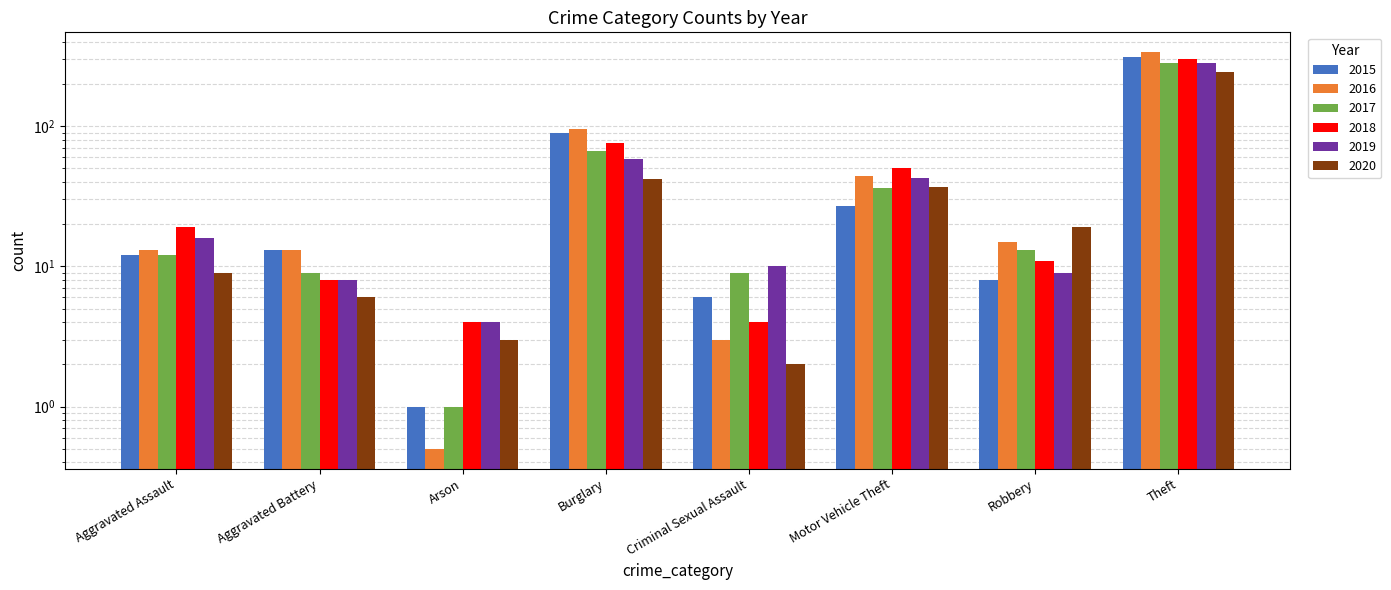

The value of 2016 at Arson is 0.3. True or false?

False